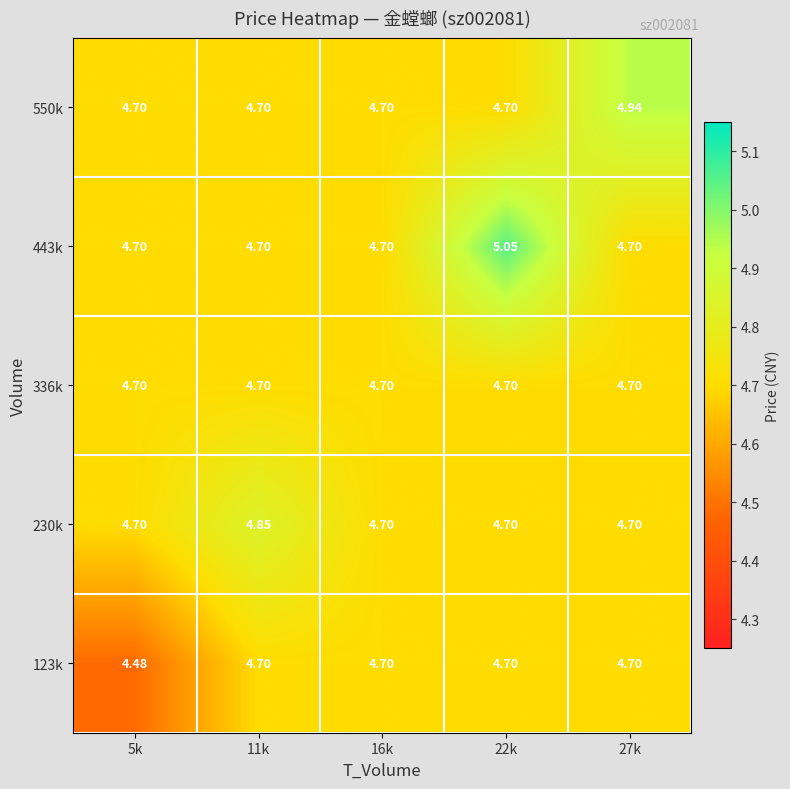

Which series has the largest range (max minus min)?

443k